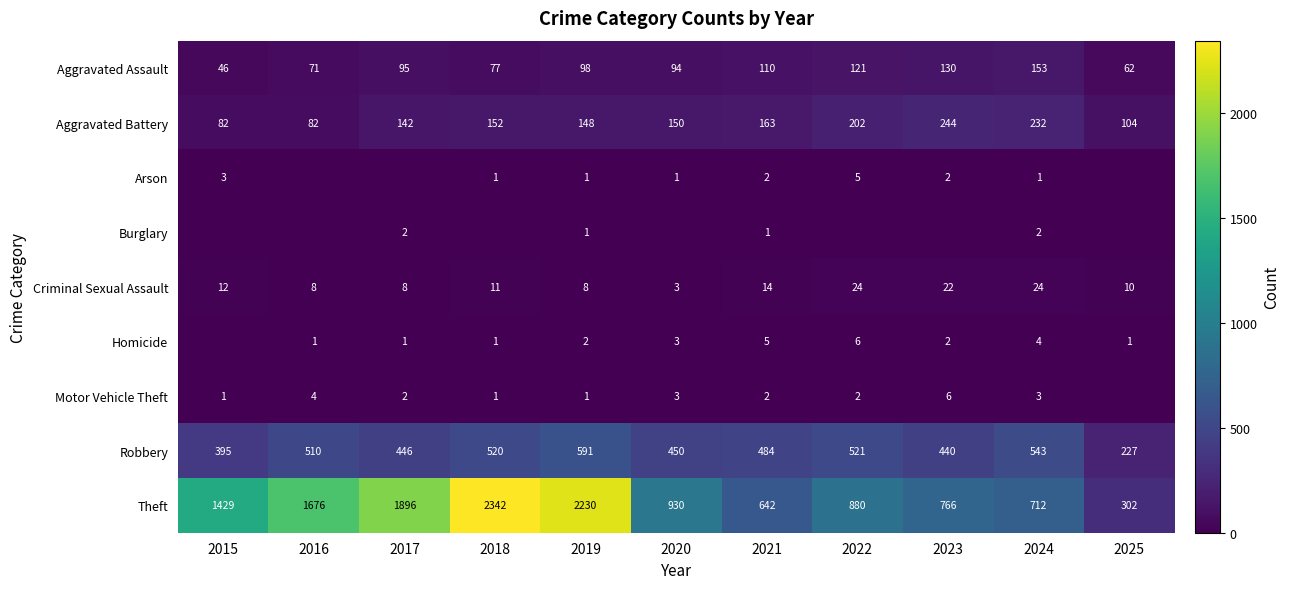

The Motor Vehicle Theft series shows 1 at 2019. True or false?

True